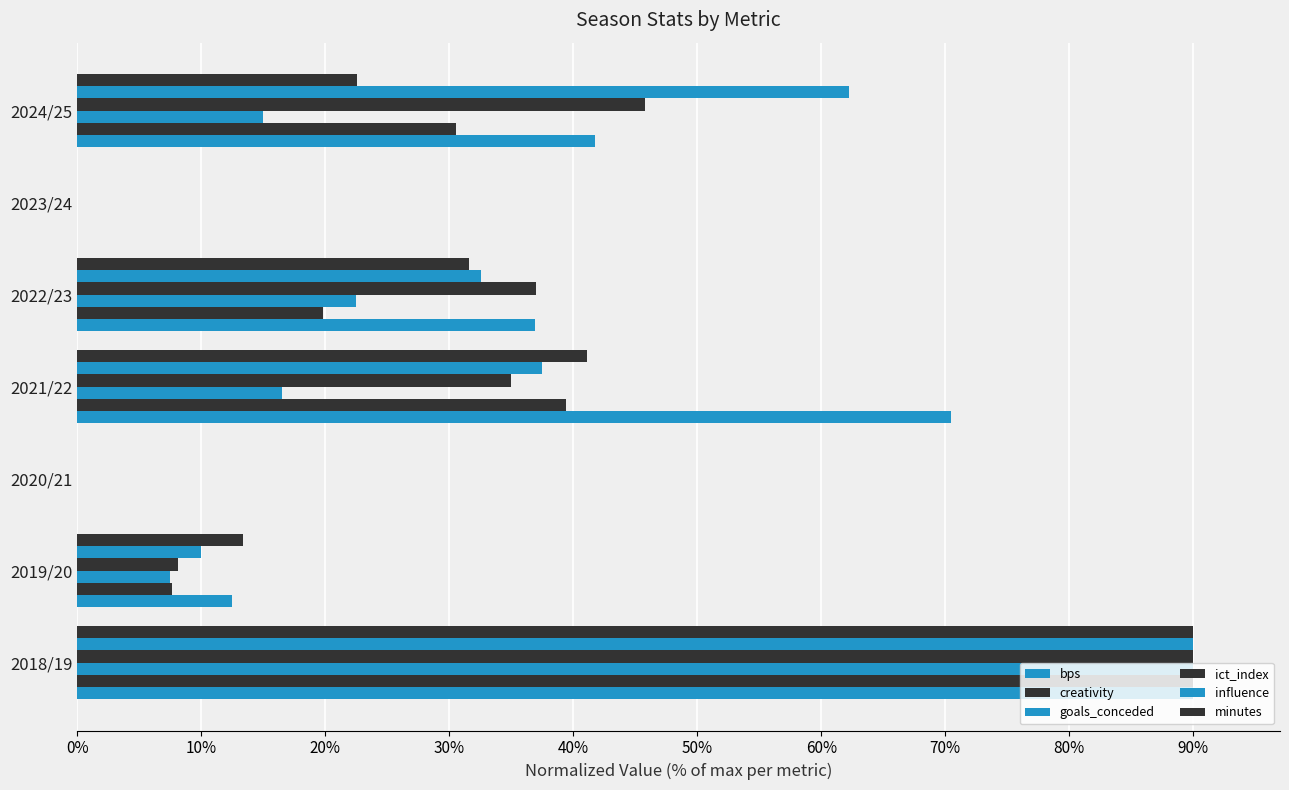

How many distinct data groups are displayed?

6